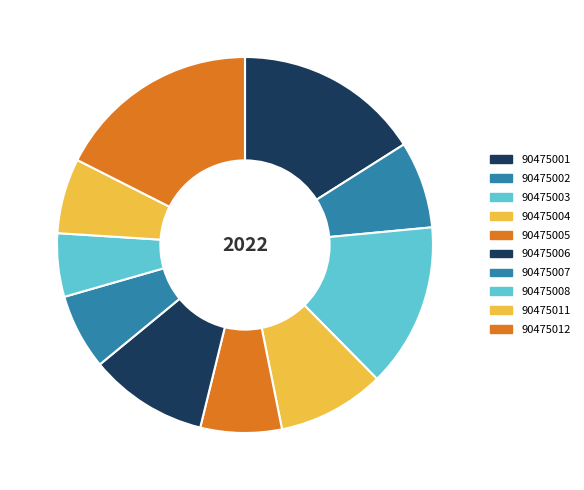

Count the number of slices in the pie.

10